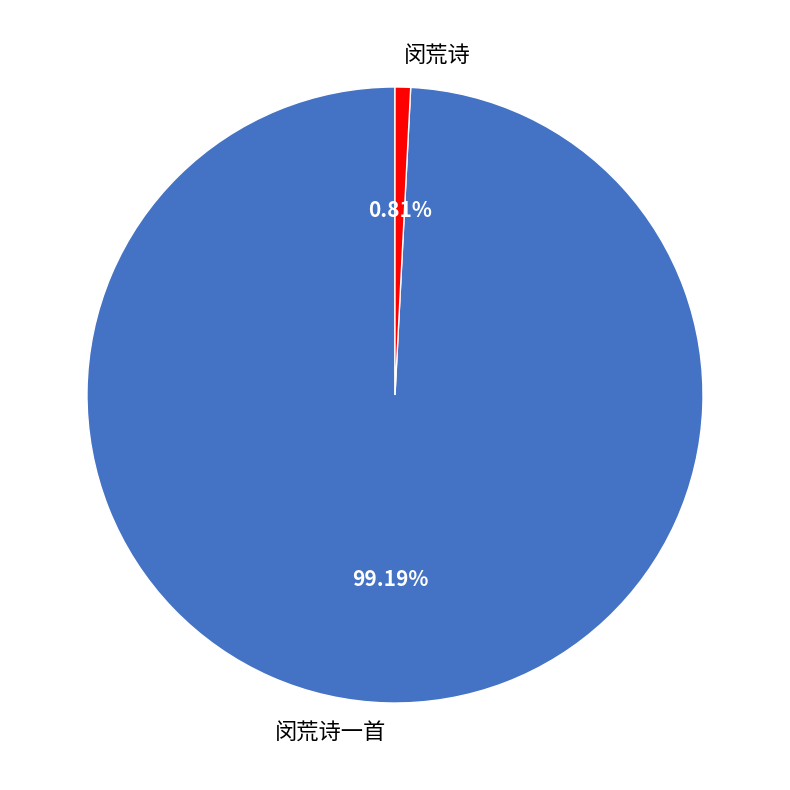

To the nearest percent, what is the difference between the largest and smallest slice percentages?

98%